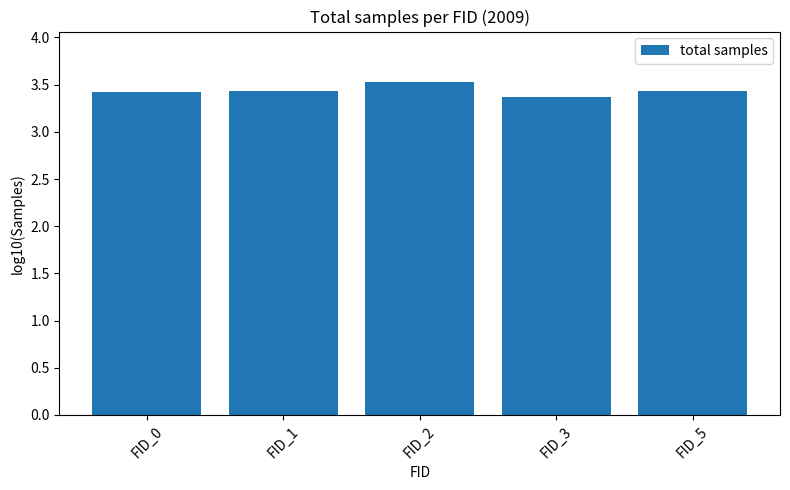

Reading left to right, what are all the values shown in this chart?

3.4	3.4	3.5	3.4	3.4